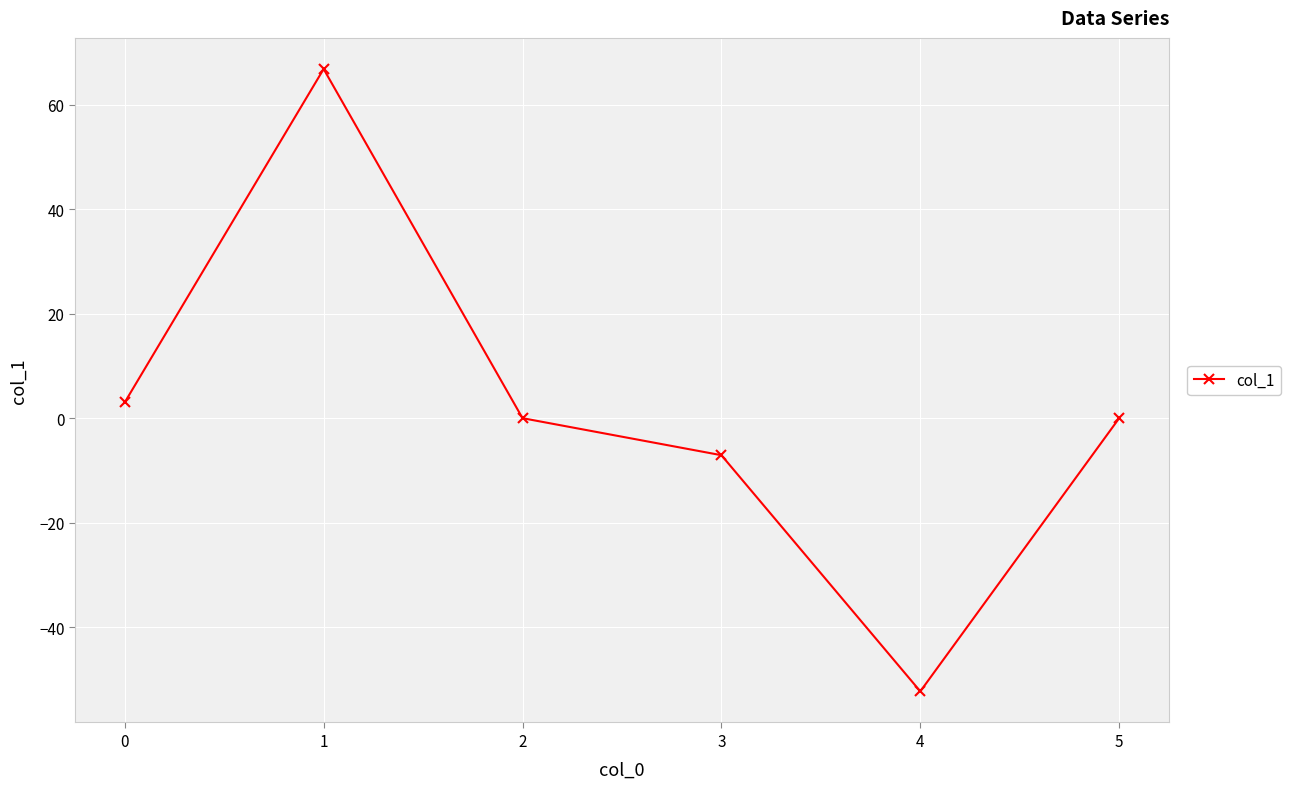

How many points are higher than both their immediate neighbors (excluding endpoints)?

1